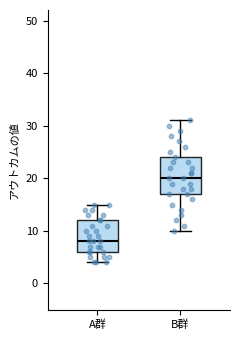

Which box has the lowest median line?

A群